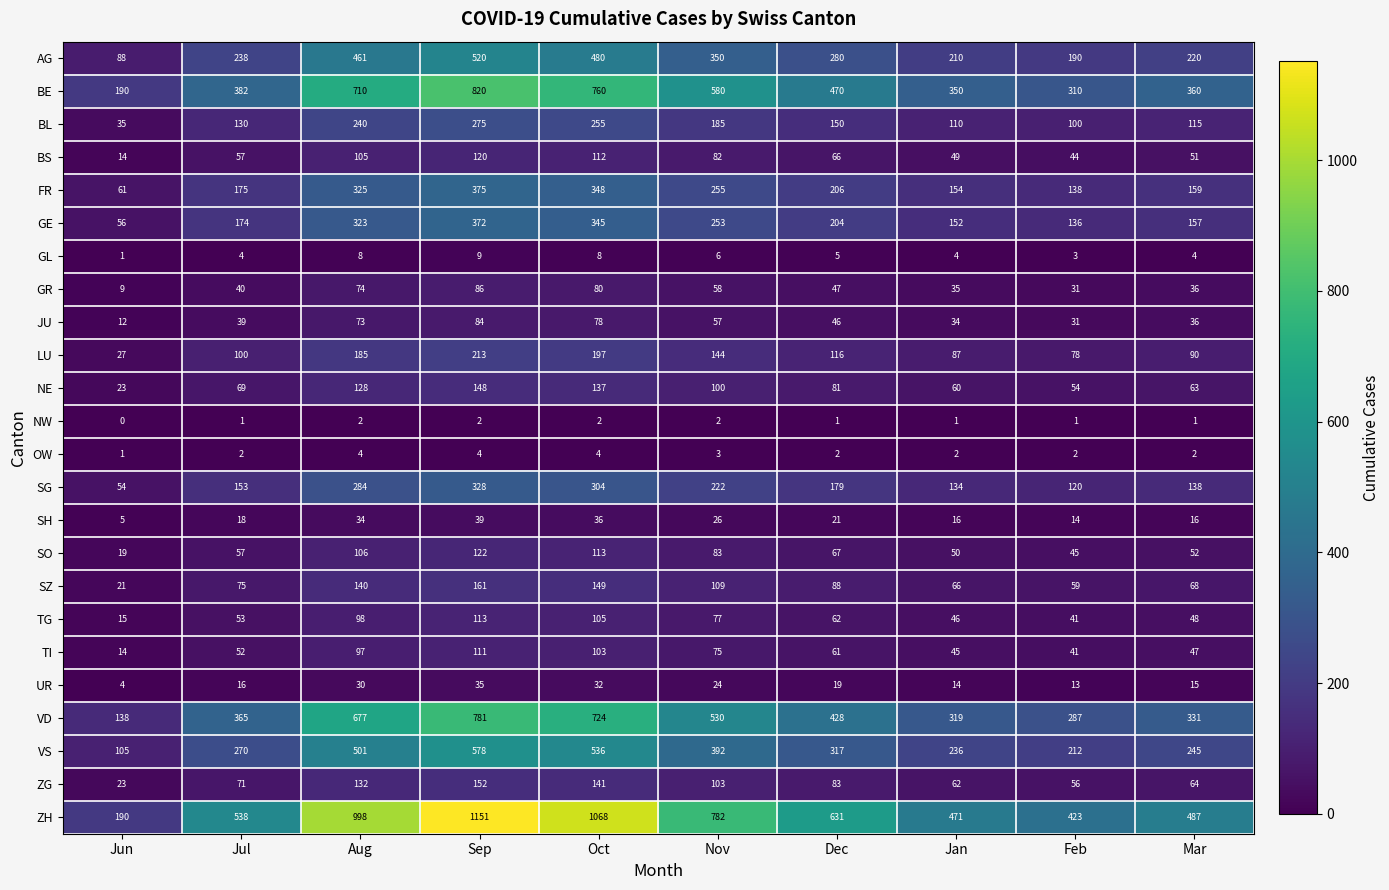

What is the difference between the highest and lowest values at Aug?

996